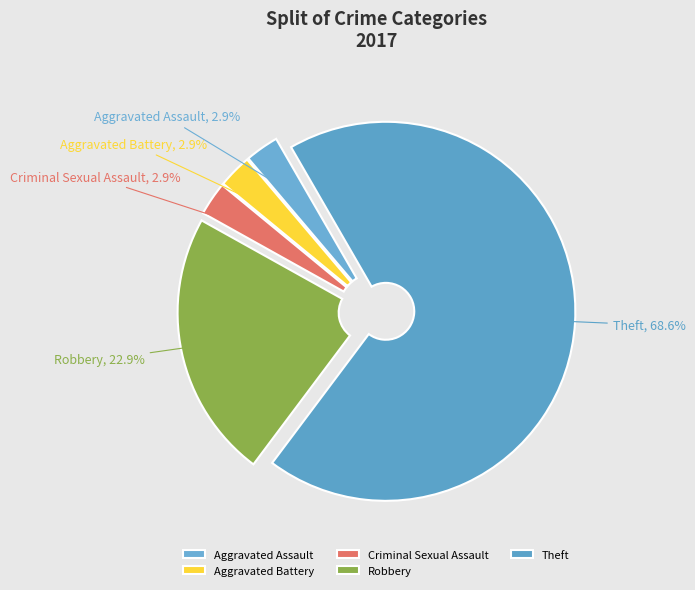

To the nearest percent, what is the difference between the Aggravated Assault and Theft slice percentages?

66%